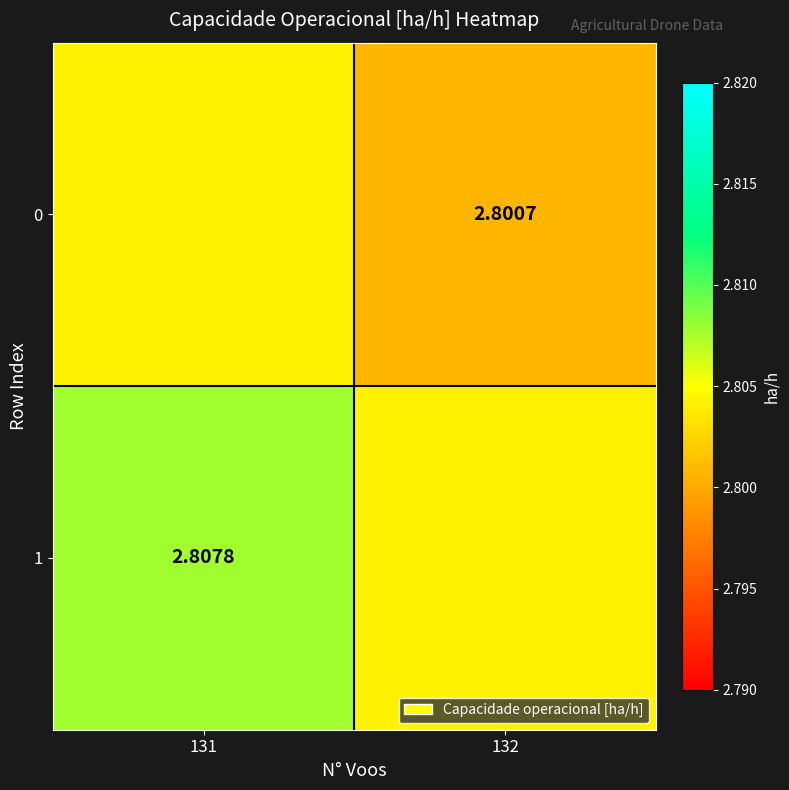

Is the value of 0 at 132 greater than the value of 1 at 131?

No